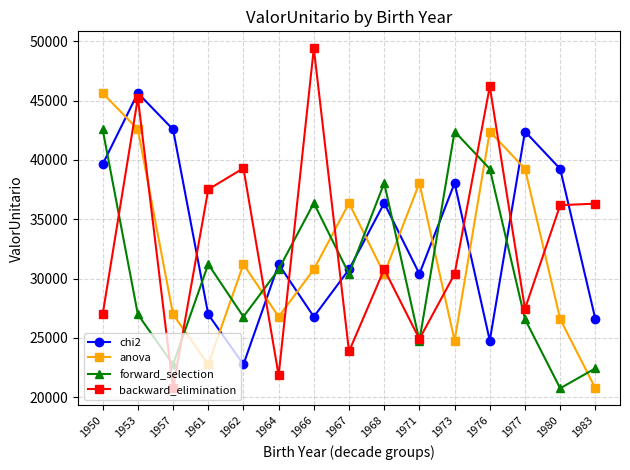

Is it true that anova equals 30770.5 at 1966?

True